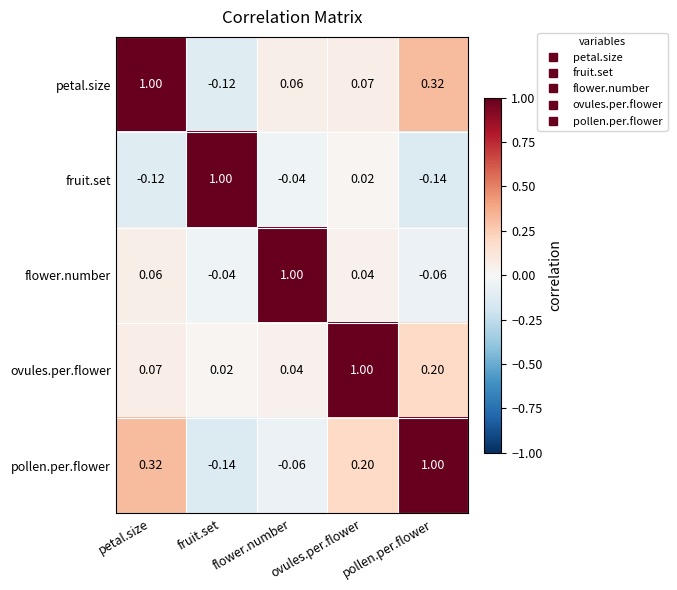

List the labels in order of flower.number value, smallest first.

pollen.per.flower, fruit.set, ovules.per.flower, petal.size, flower.number